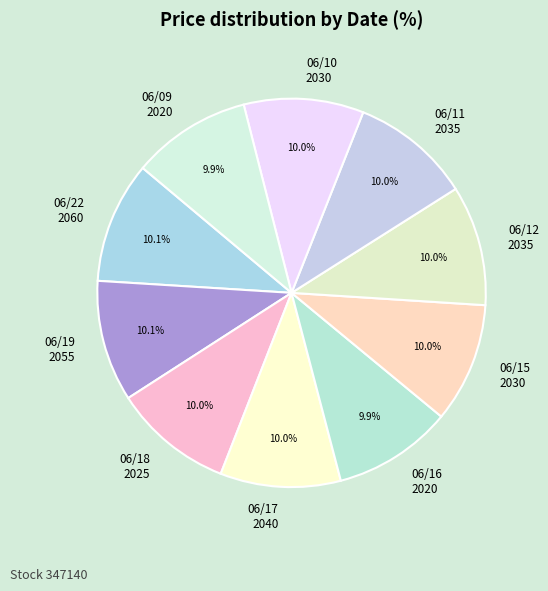

Combined, do 06/11 2035 and 06/12 2035 account for over 50%?

No